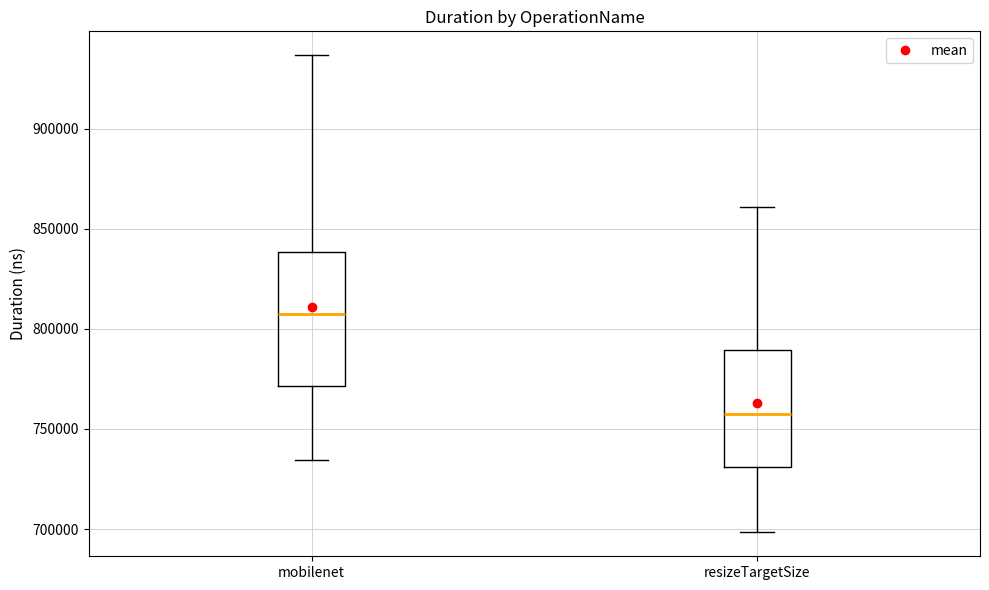

Which box's median line is the lowest?

resizeTargetSize